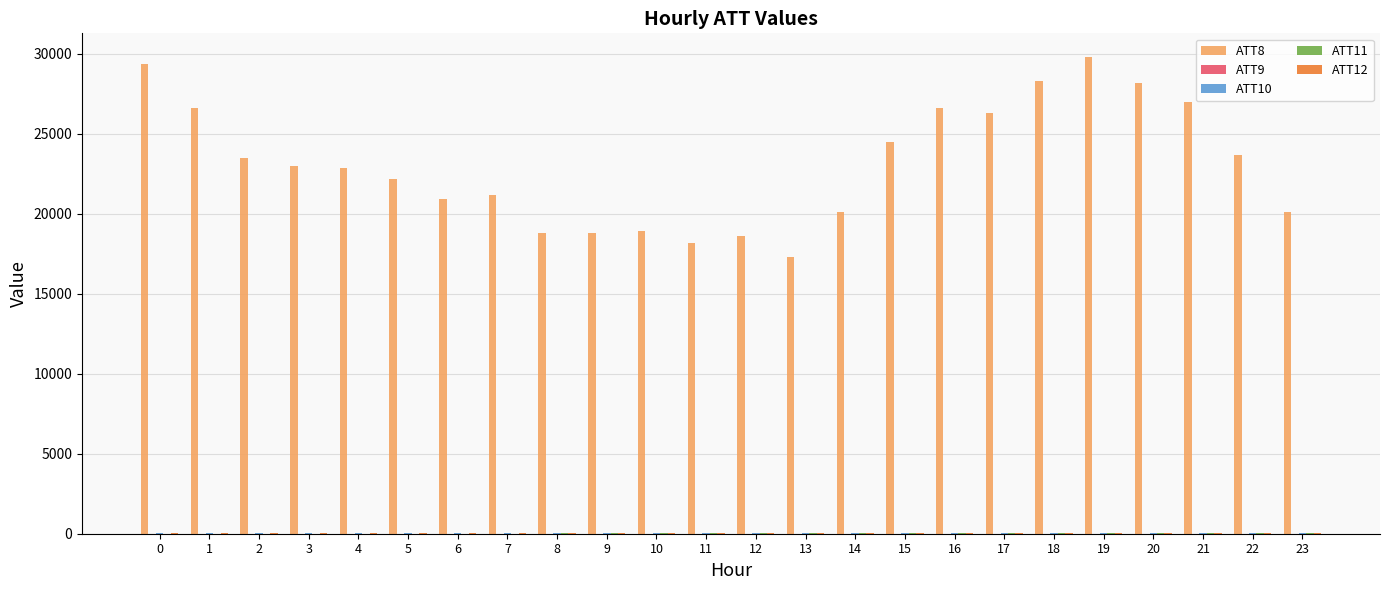

What is the greatest value displayed?

29800.0